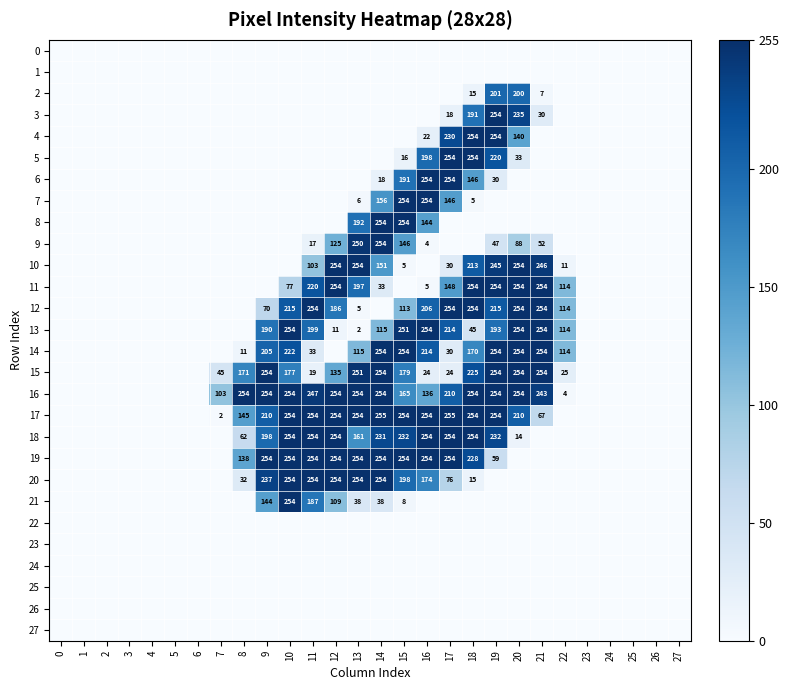

What is the difference between the highest and lowest values at 14?

255